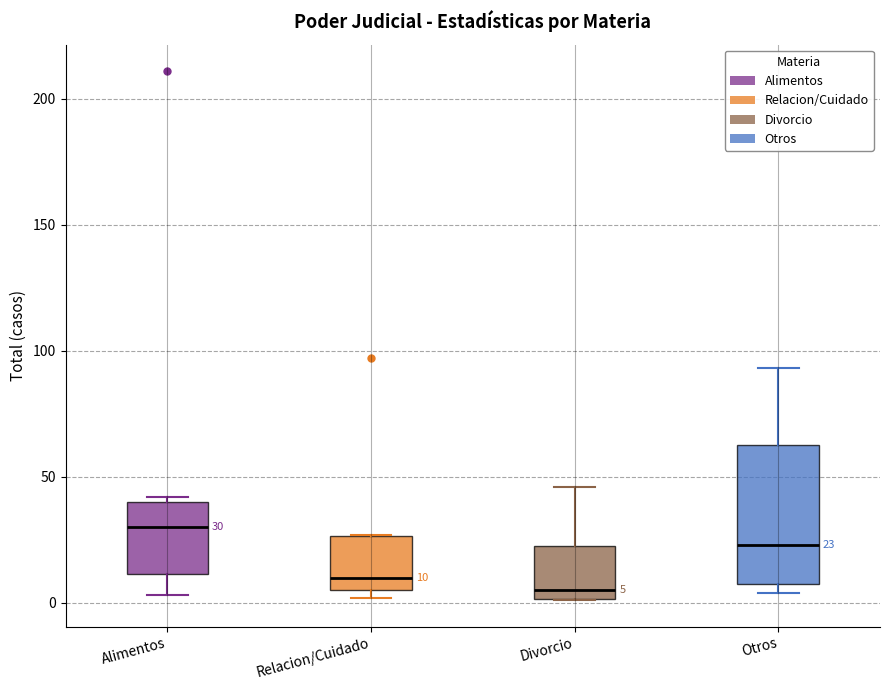

Which box has the highest median line?

Alimentos